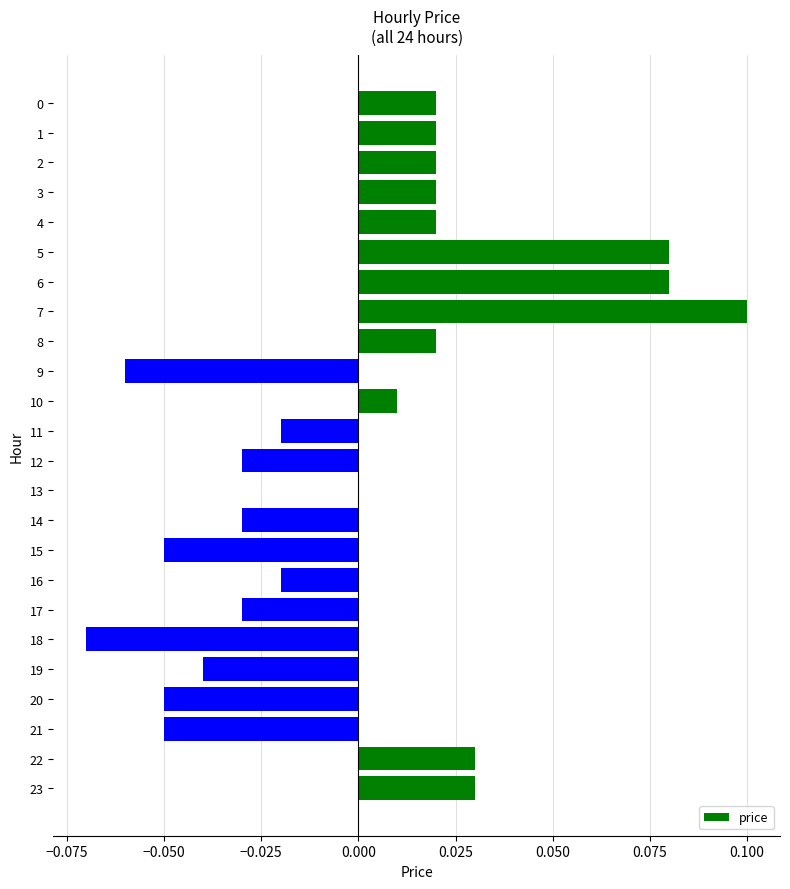

Count the number of data series in this chart.

1